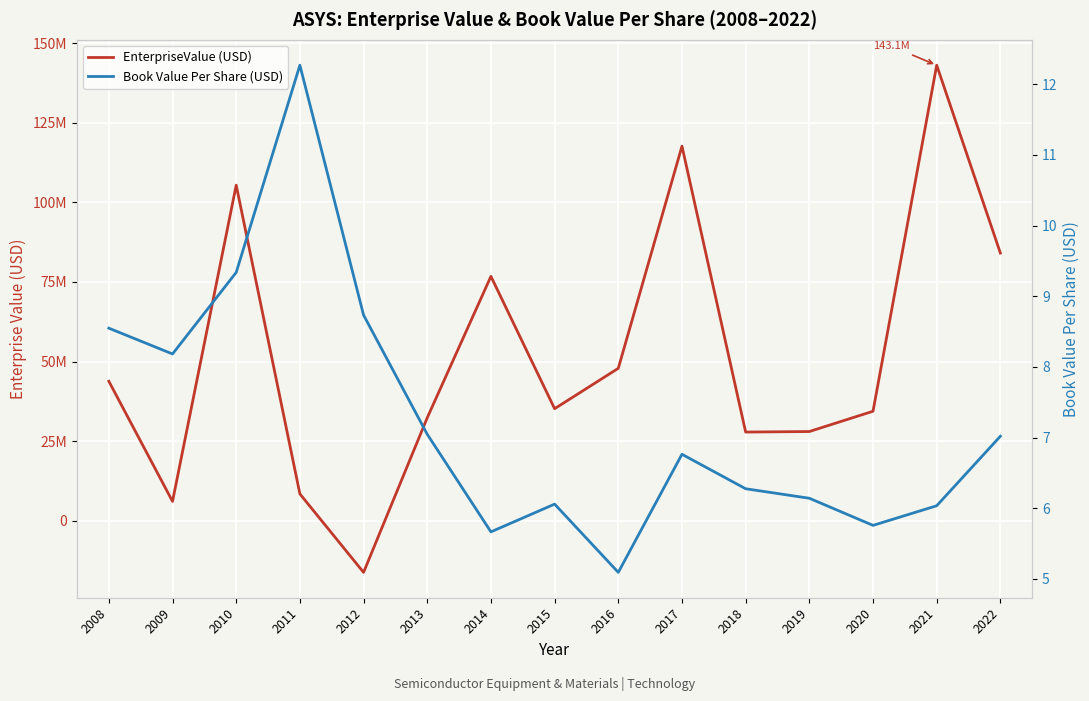

Reading left to right, transcribe all the data shown in this chart.

EnterpriseValue (USD): 43820890.0	6103700.0	105397120.0	8458000.0	-16182025.0	32364700.0	76765400.0	35209600.0	47889280.0	117642440.0	27876250.0	28039000.0	34409510.0	143062270.0	84068000.0
Book Value Per Share (USD): 8.5	8.2	9.3	12.3	8.7	7.0	5.7	6.1	5.1	6.8	6.3	6.1	5.8	6.0	7.0